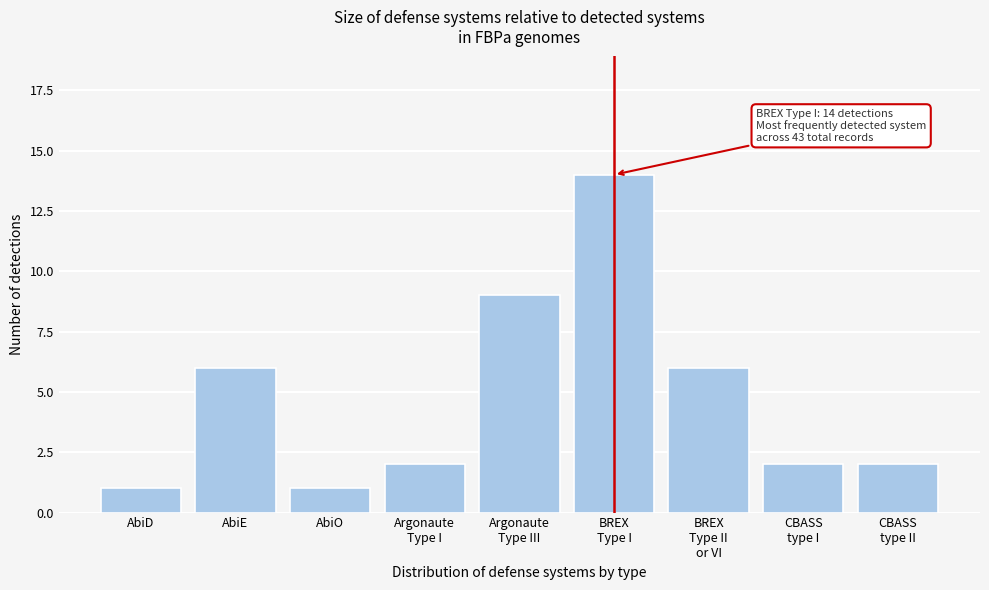

Reading left to right, extract all data points from this chart.

1	6	1	2	9	14	6	2	2